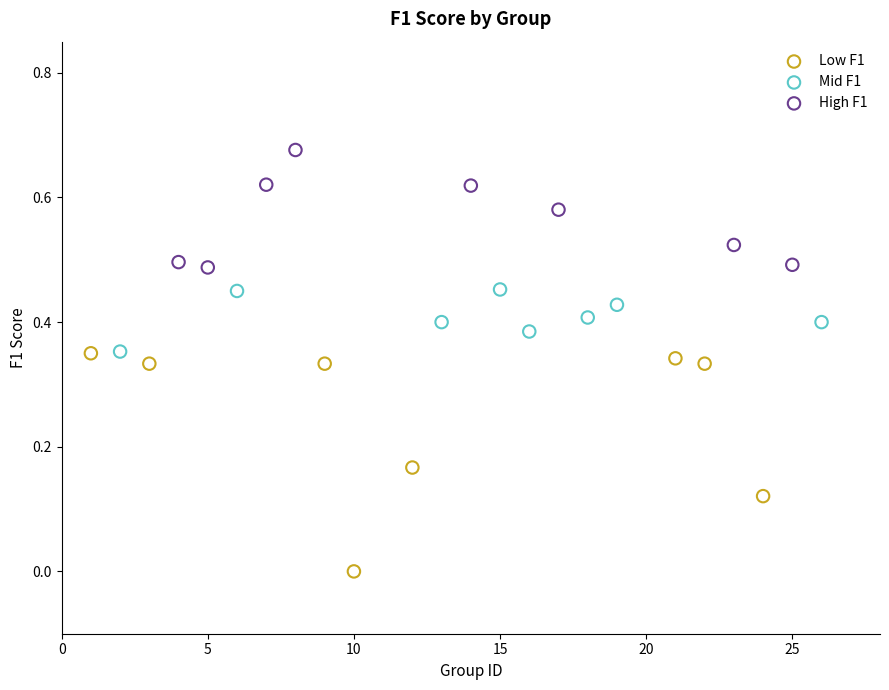

Which series contains the highest Y value?

High F1